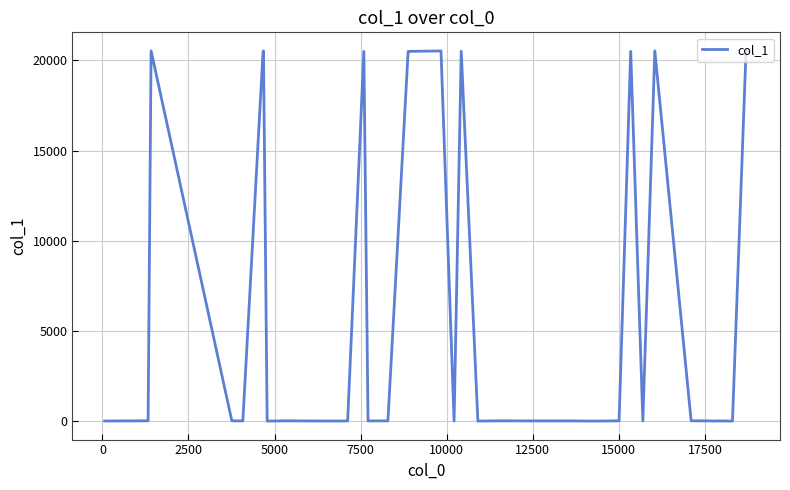

What is the greatest value displayed?

20535